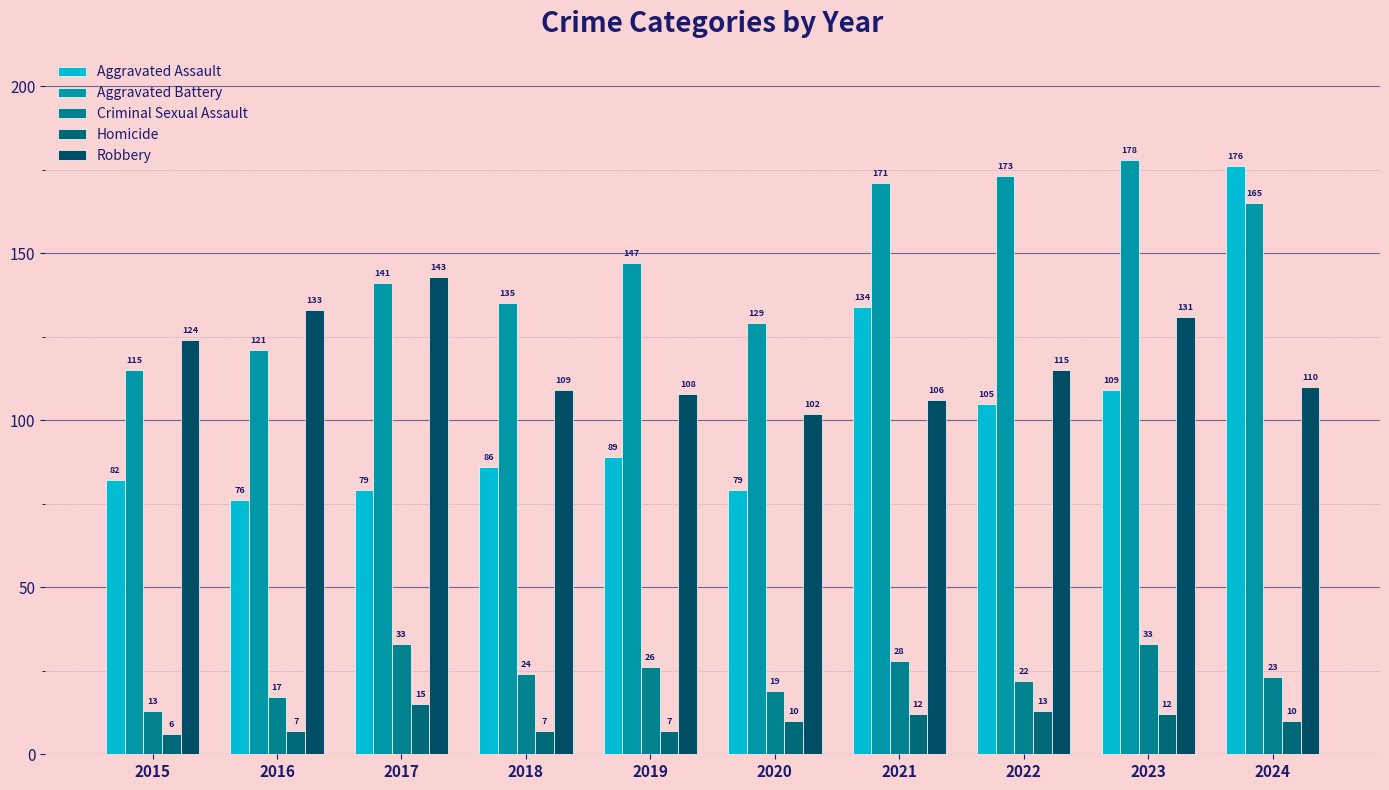

What is the approximate value of Aggravated Battery at 2015, to the nearest 10?

120